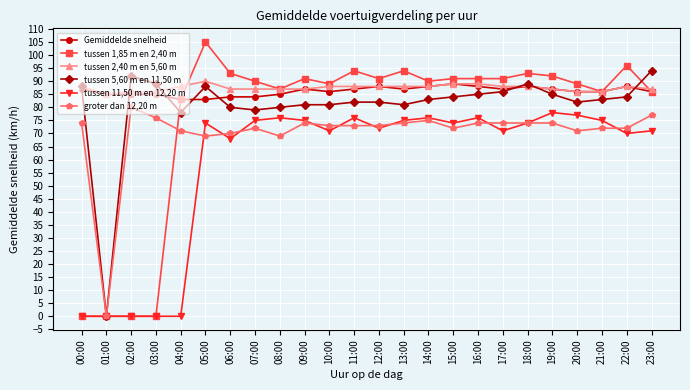

Which category has the lowest value in the groter dan 12,20 m series?

01:00